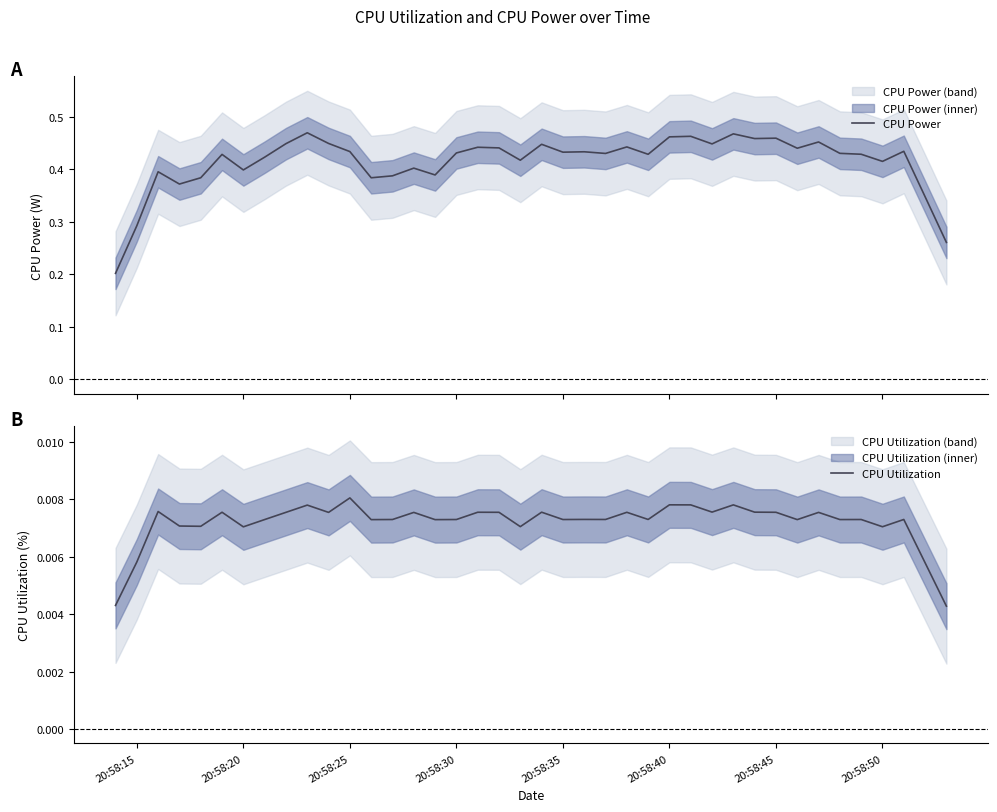

At which label does CPU Utilization reach its peak?

20:58:25